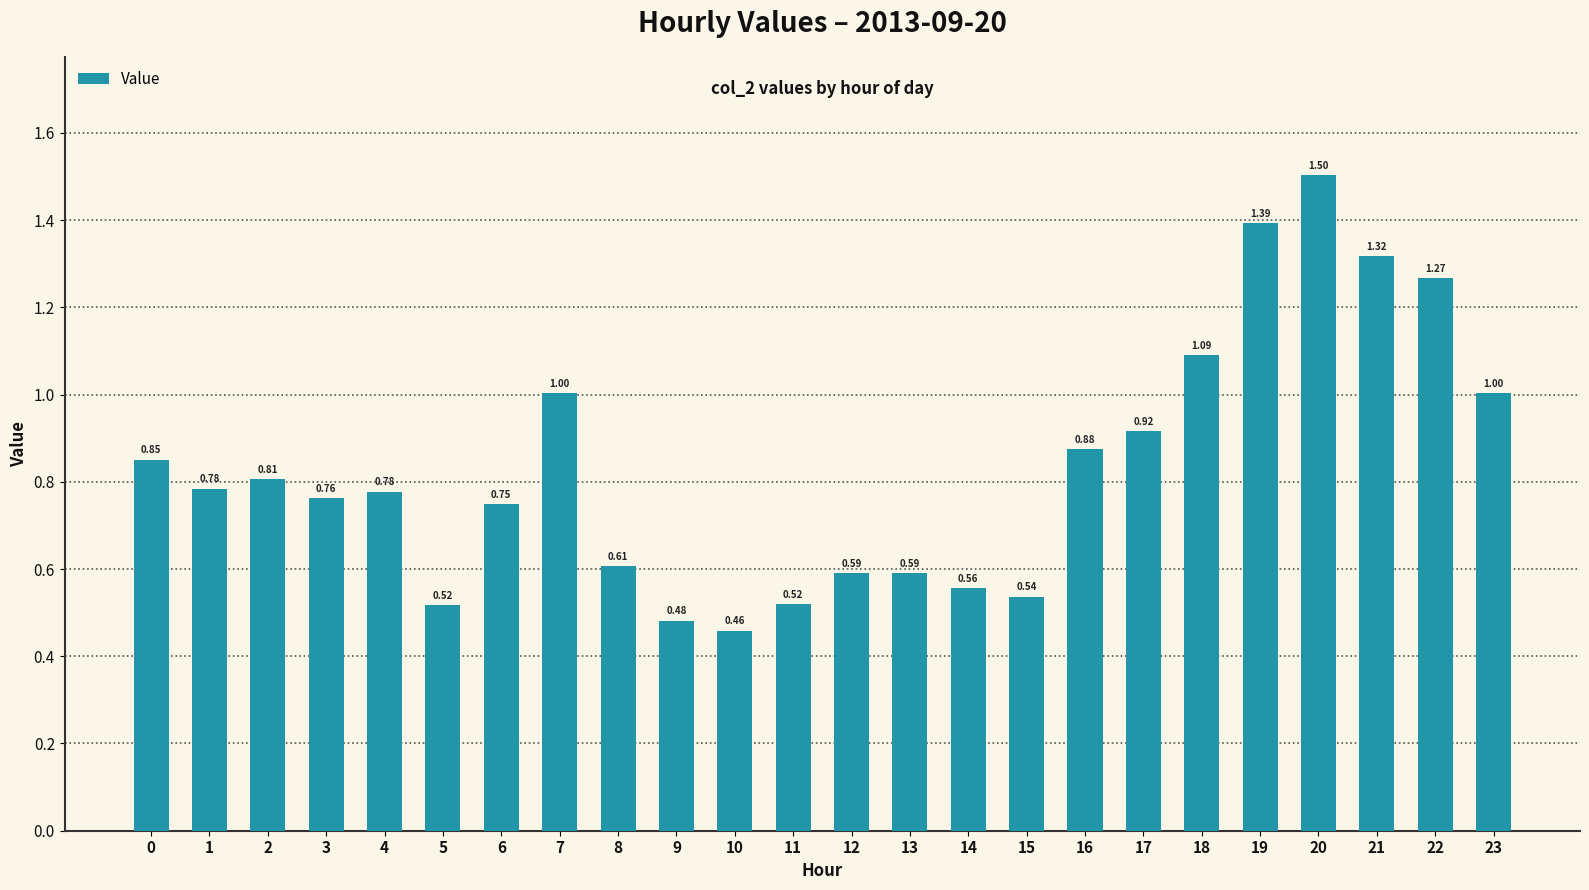

What is the sum of all values?

20.0